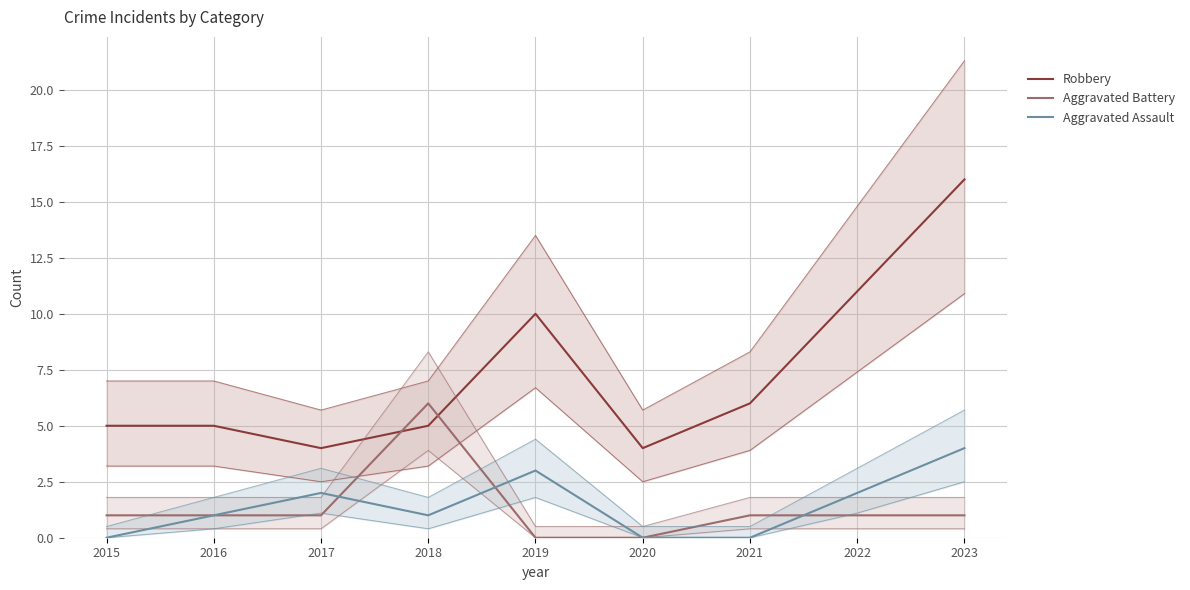

What is the value of the Robbery point at the 4th from the left?

5